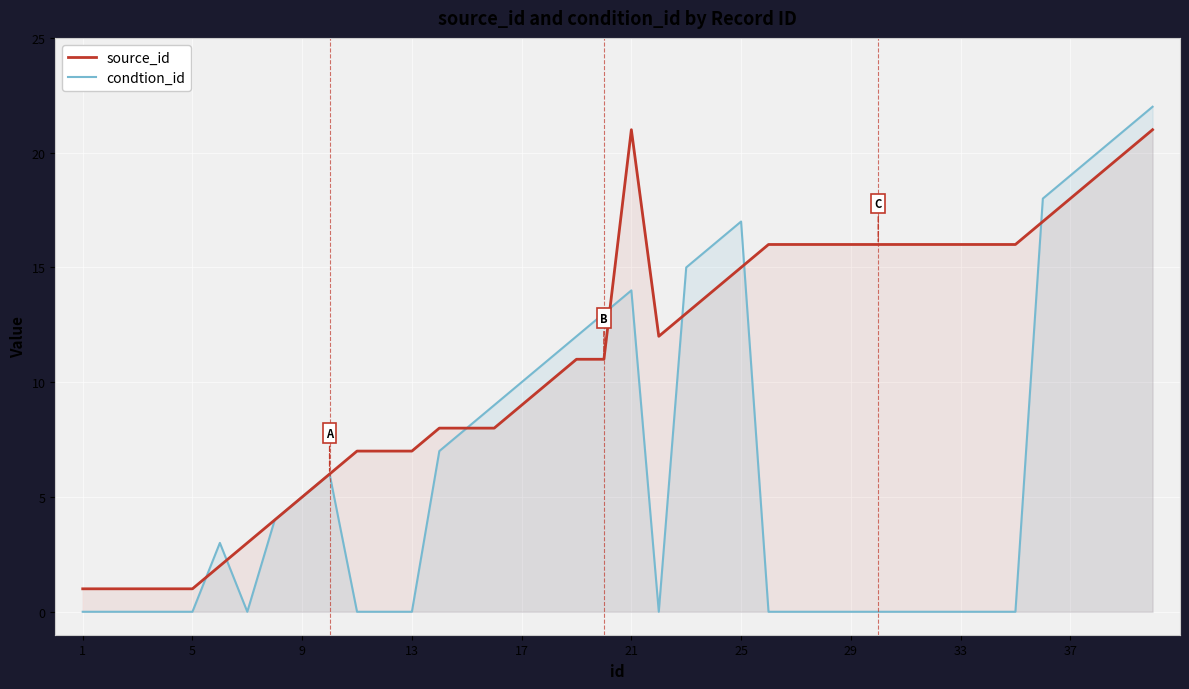

Rank the series by their average value, from lowest to highest.

condtion_id, source_id